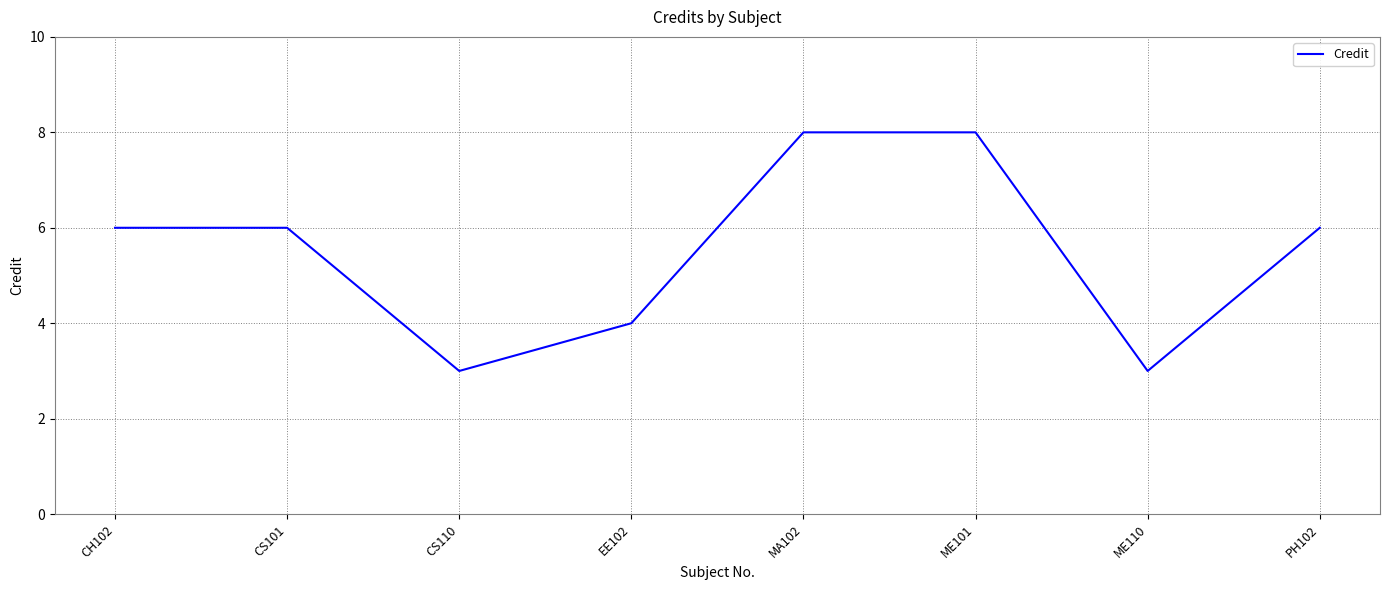

Reading left to right, list all the values displayed in this chart.

6	6	3	4	8	8	3	6